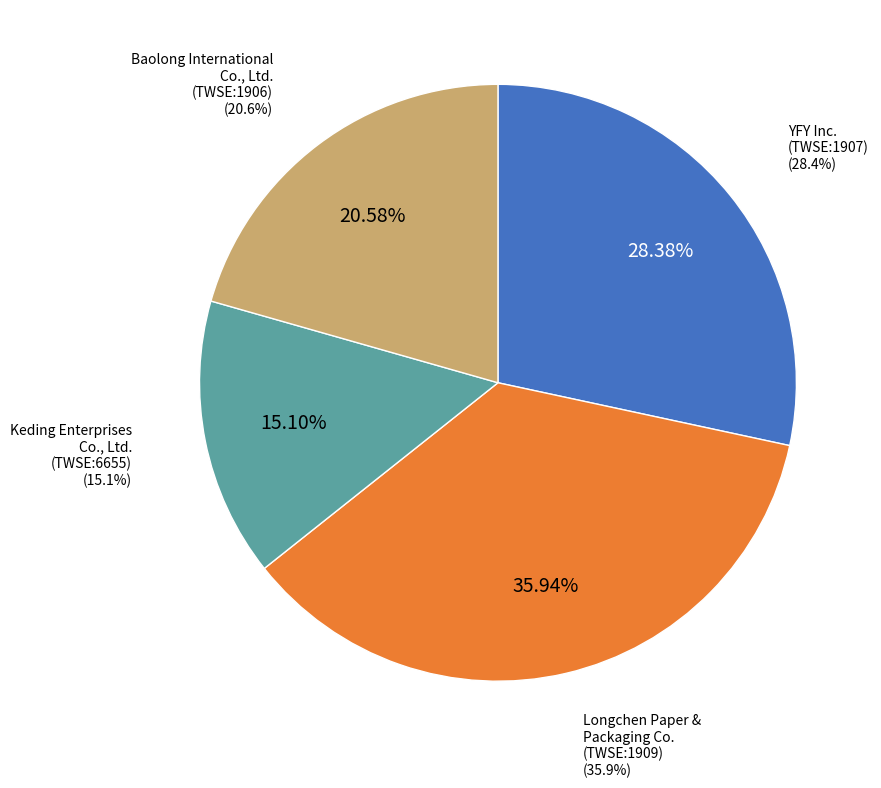

Do Longchen Paper &
Packaging Co.
(TWSE:1909) and Keding Enterprises
Co., Ltd.
(TWSE:6655) together represent more than half of the pie?

Yes